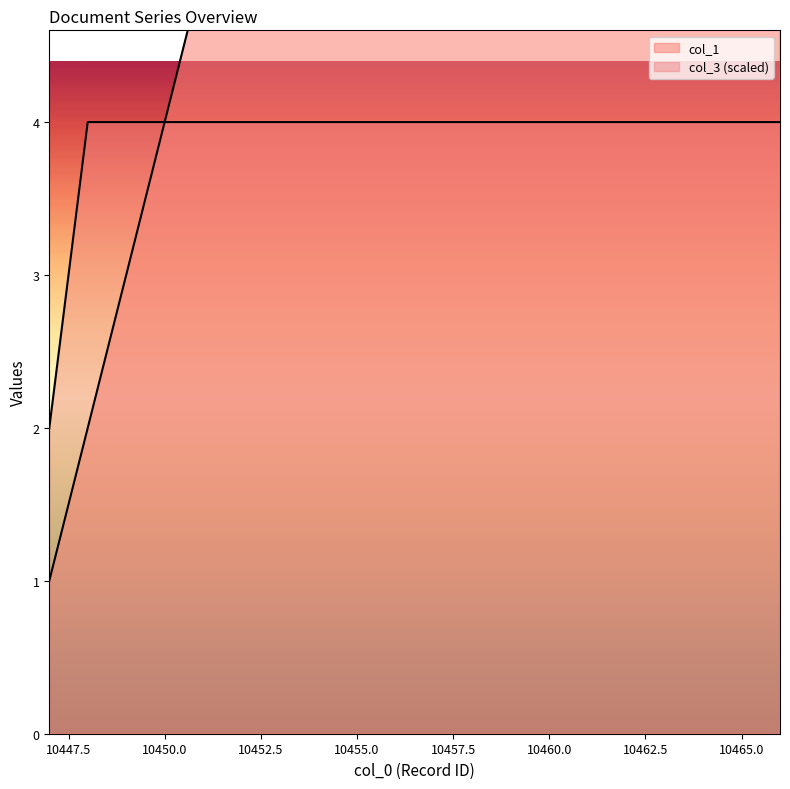

Which series has the largest total across all categories?

col_1